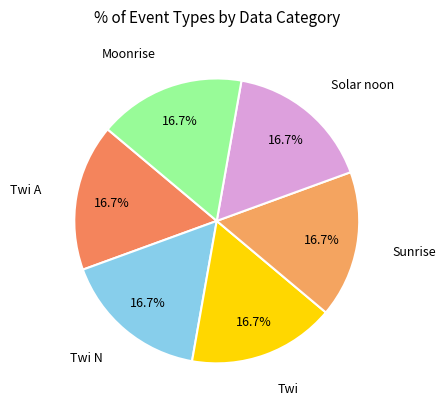

To the nearest percent, what percentage of the pie is Twi N?

17%